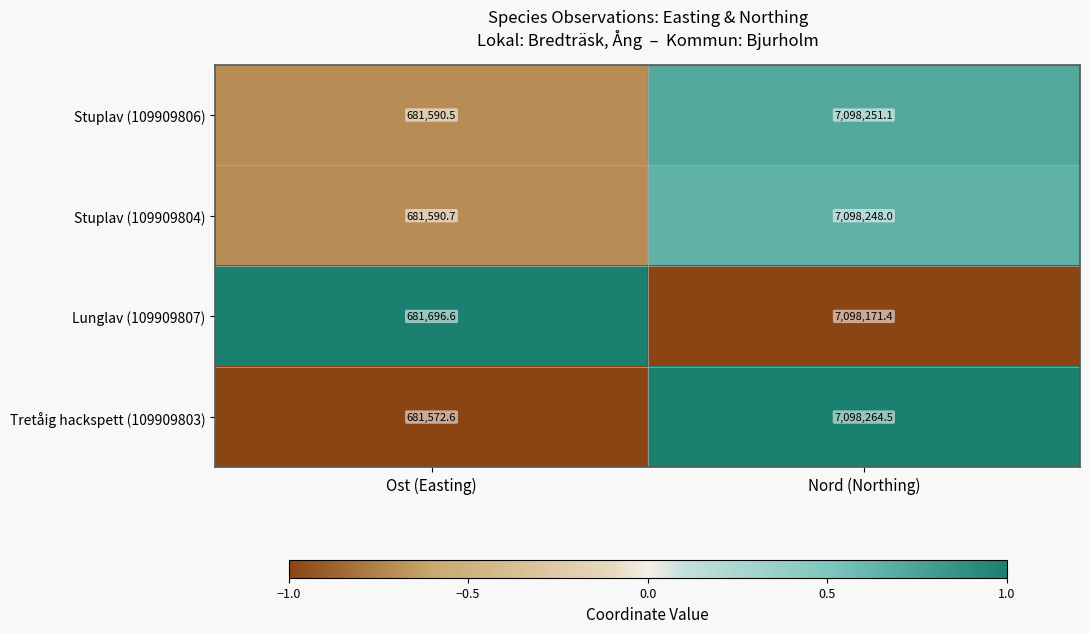

The Stuplav (109909804) series shows 1458302.1 at Nord (Northing). True or false?

False